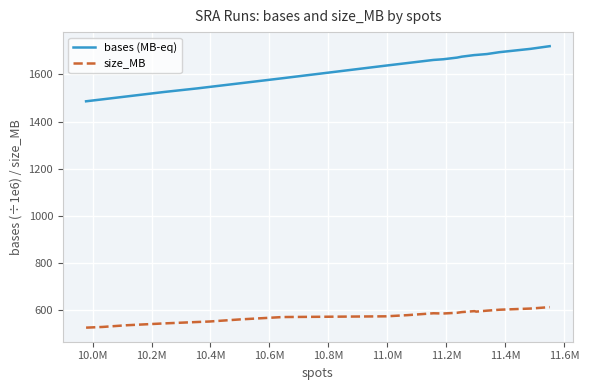

True or false: size_MB and bases (MB-eq) intersect in this chart.

False